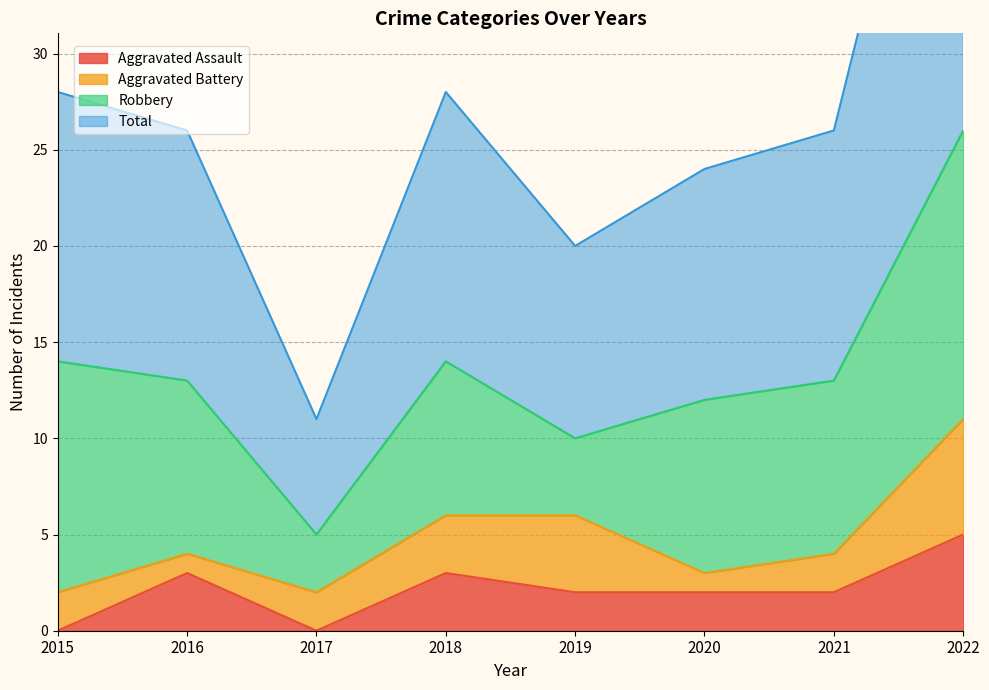

Which category has the highest value in the Aggravated Assault series?

2022